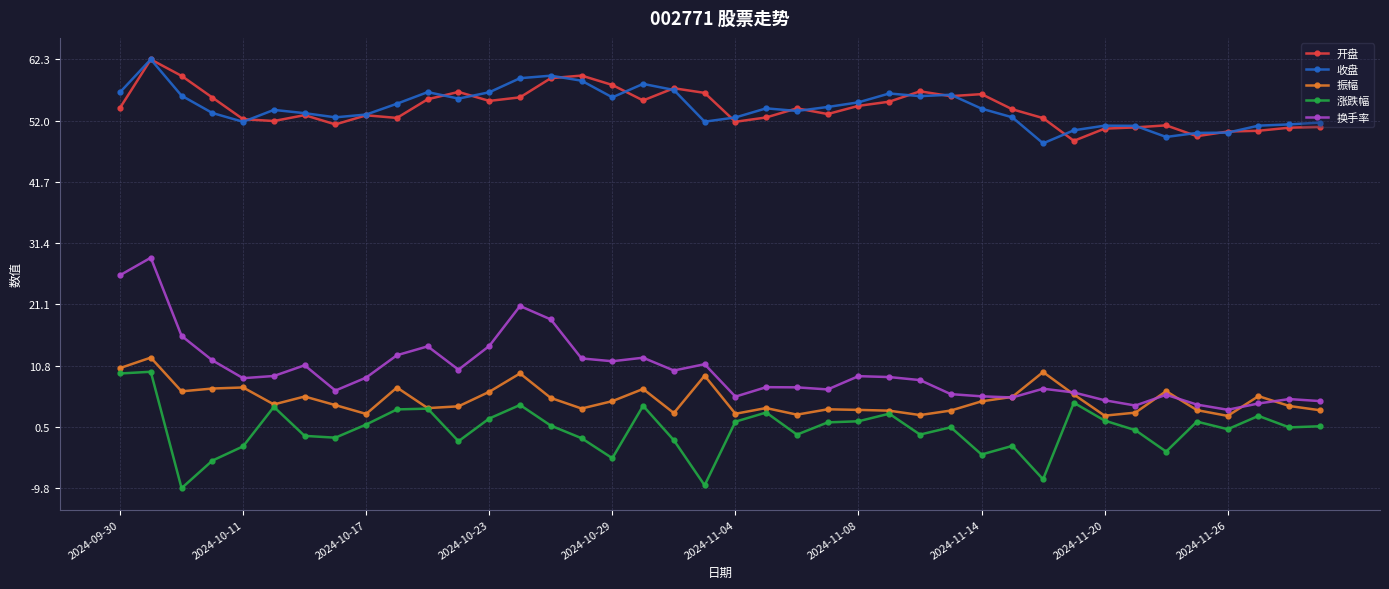

Which series has the largest range (max minus min)?

换手率